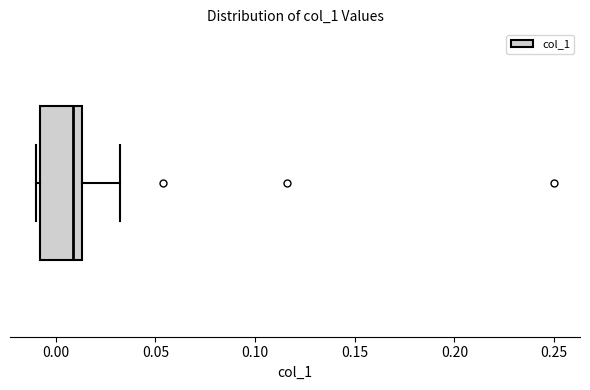

Where does the median line of the box sit on the x-axis? The values are not printed on the chart, so give them approximately, as read against the axis.

0.010